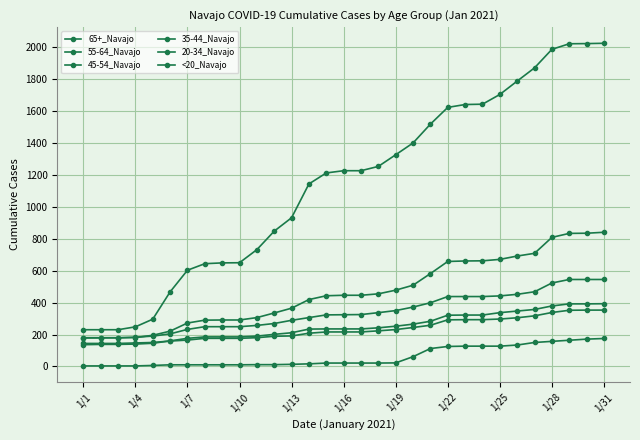

Does the chart have visible grid lines?

Yes